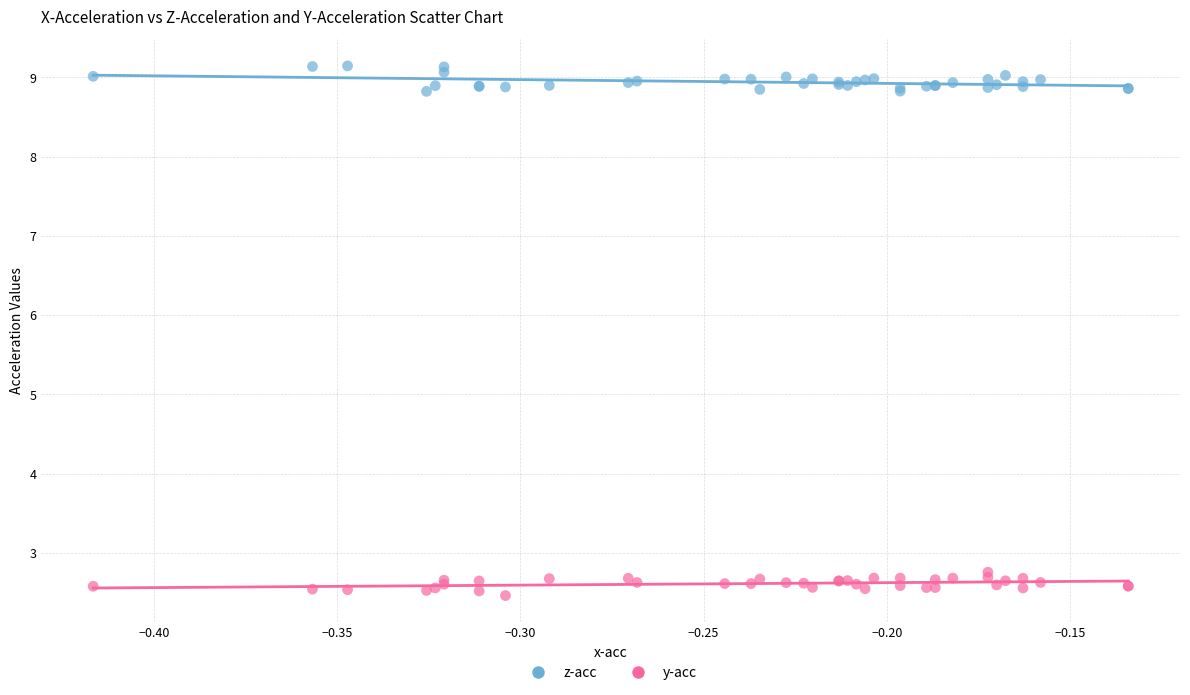

What is the X range (max minus min) for the scatter plot?

0.3